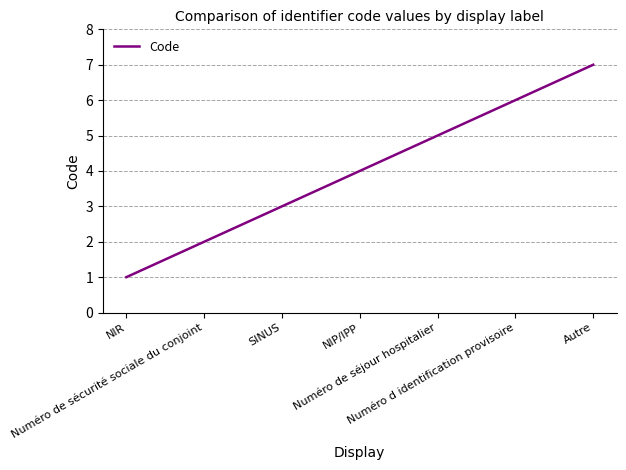

What is the difference between the values at Numéro de sécurité sociale du conjoint and Numéro d identification provisoire?

4